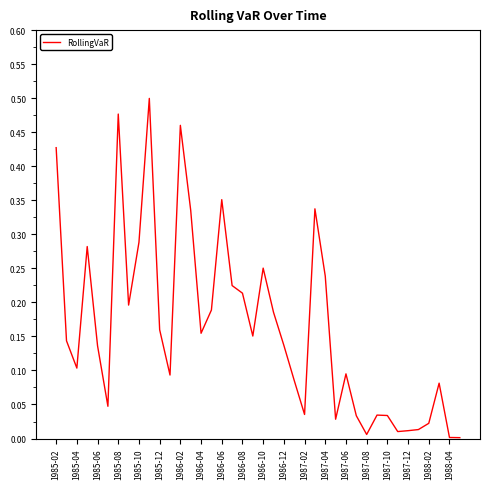

Where is the first local minimum?

1985-04